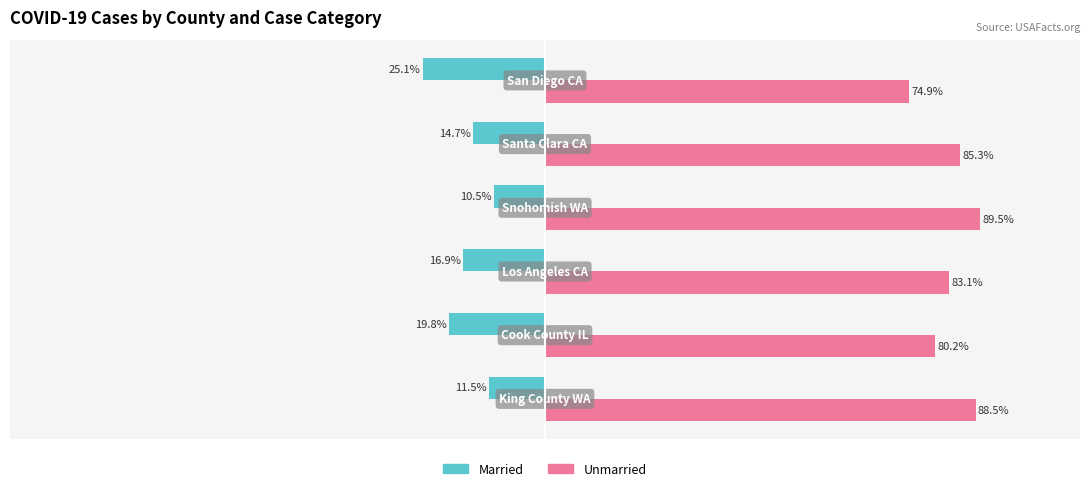

Which series has the largest total across all categories?

Unmarried